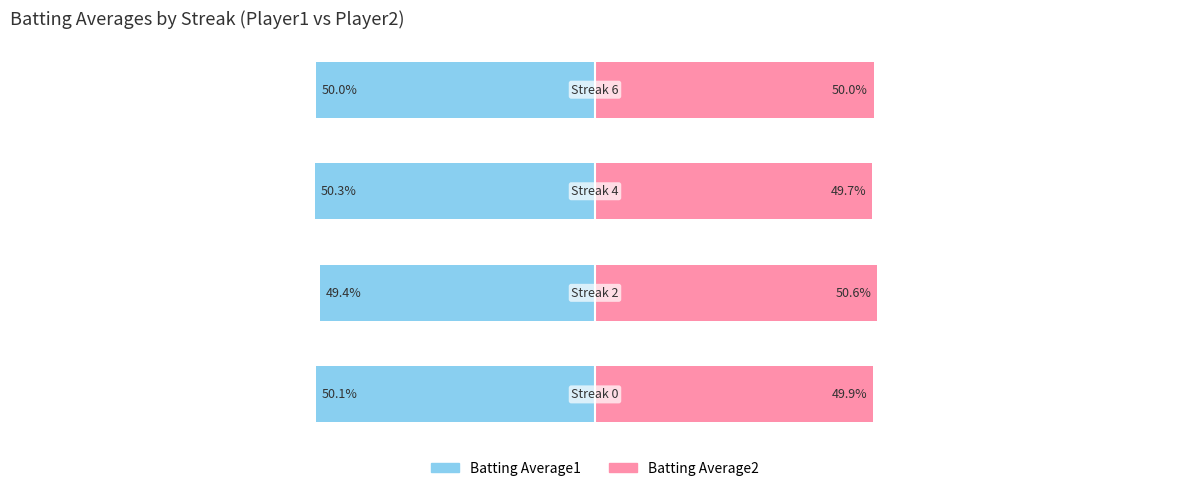

The Batting Average2 series shows 26.7 at 1. True or false?

False